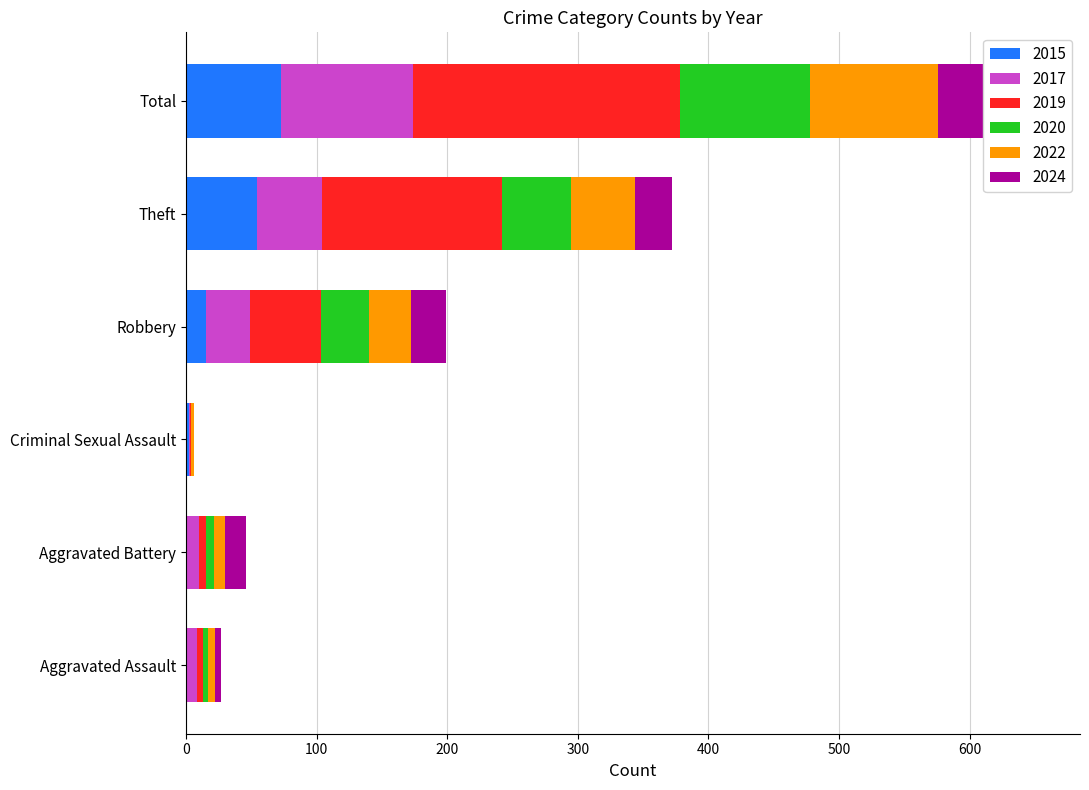

Is it true that 2017 equals 9 at Aggravated Battery?

True